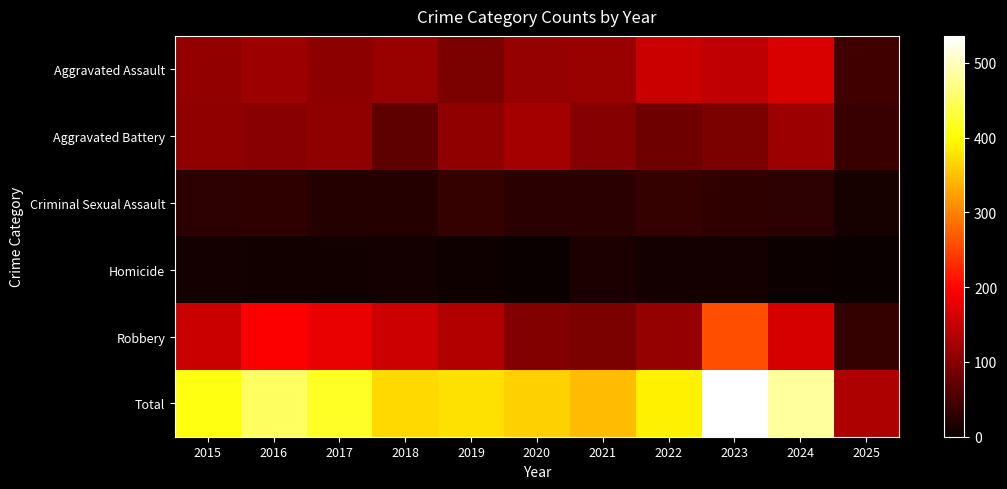

Rank the series by their maximum value, from lowest to highest.

Homicide, Criminal Sexual Assault, Aggravated Battery, Aggravated Assault, Robbery, Total